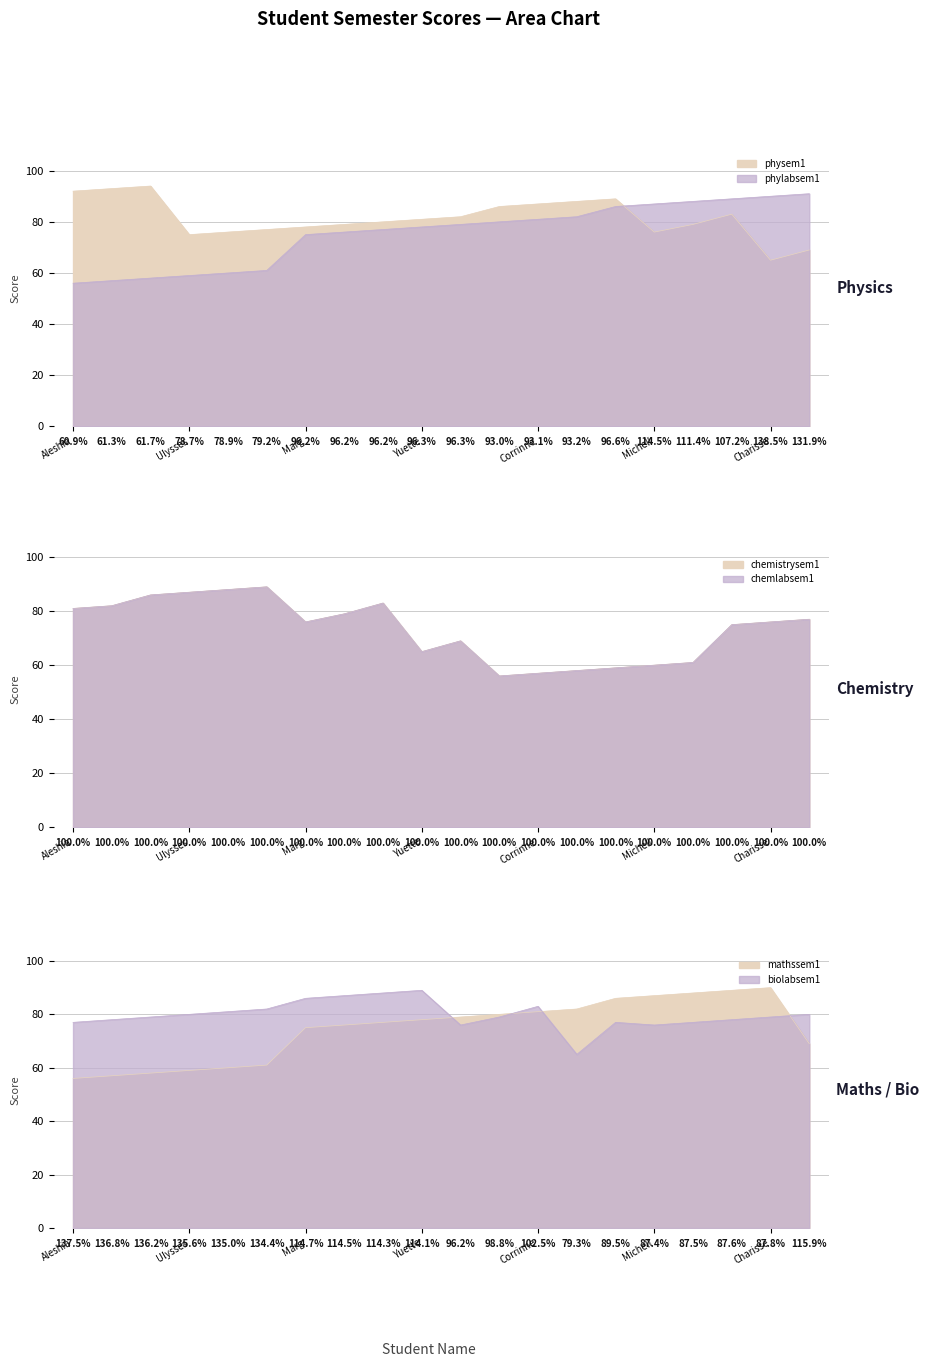

True or false: physem1 has more than 1 interior local peaks.

True